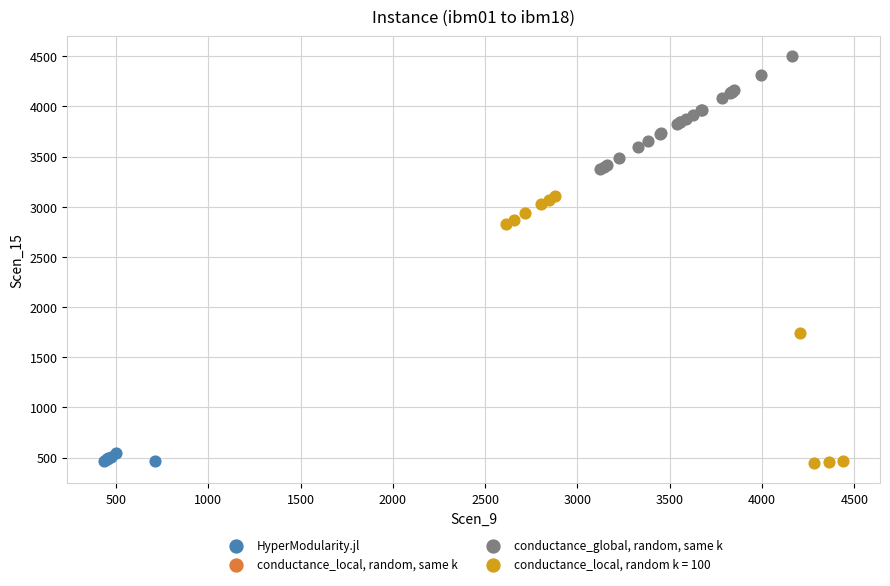

Which series has the widest spread of Y values?

conductance_local, random k = 100